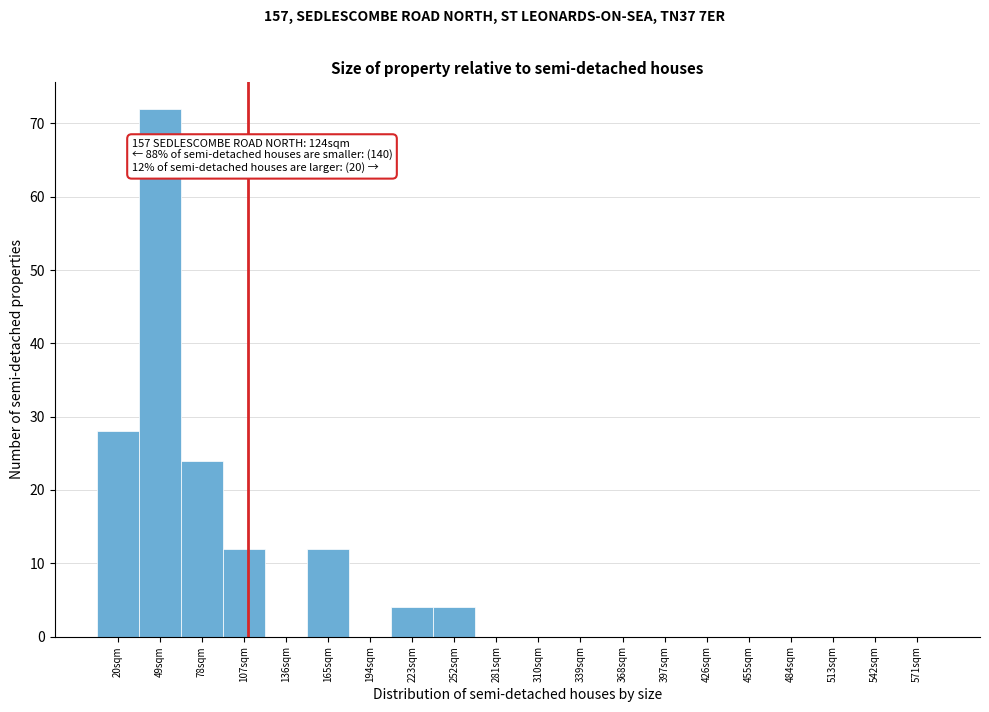

Reading left to right, transcribe all the data shown in this chart.

20sqm=28	49sqm=72	78sqm=24	107sqm=12	136sqm=0	165sqm=12	194sqm=0	223sqm=4	252sqm=4	281sqm=0	310sqm=0	339sqm=0	368sqm=0	397sqm=0	426sqm=0	455sqm=0	484sqm=0	513sqm=0	542sqm=0	571sqm=0